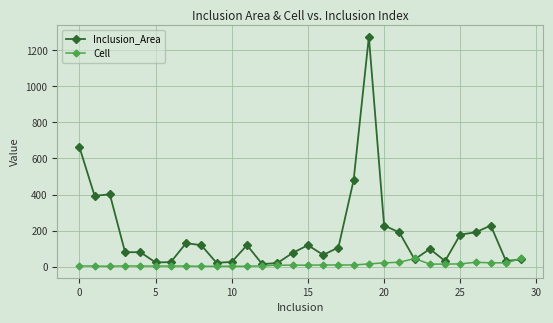

Does the chart have visible grid lines?

Yes